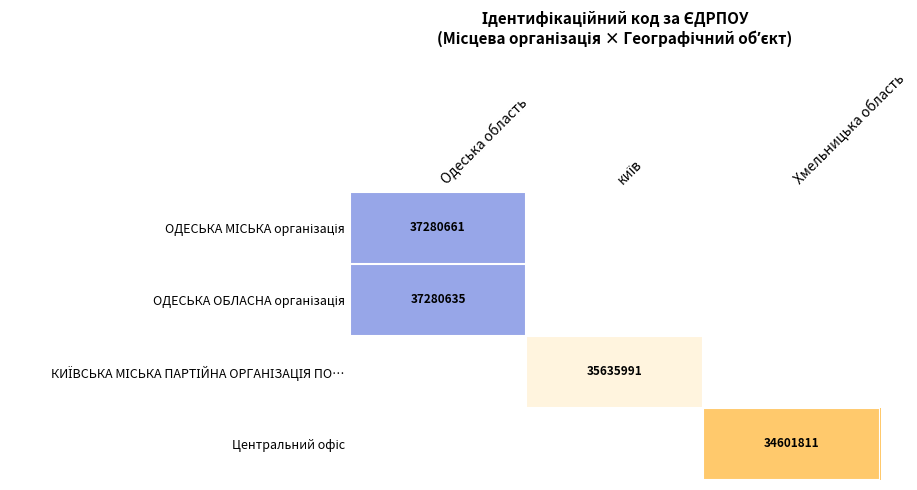

Which series has the widest spread of values?

ОДЕСЬКА МІСЬКА організація